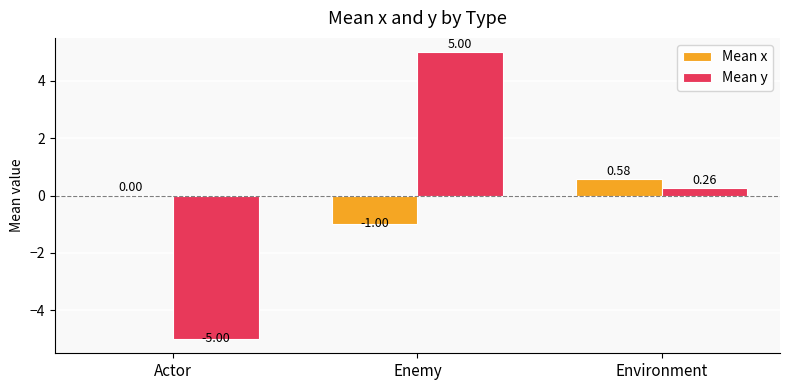

Which series changed the most between Actor and Environment?

Mean y